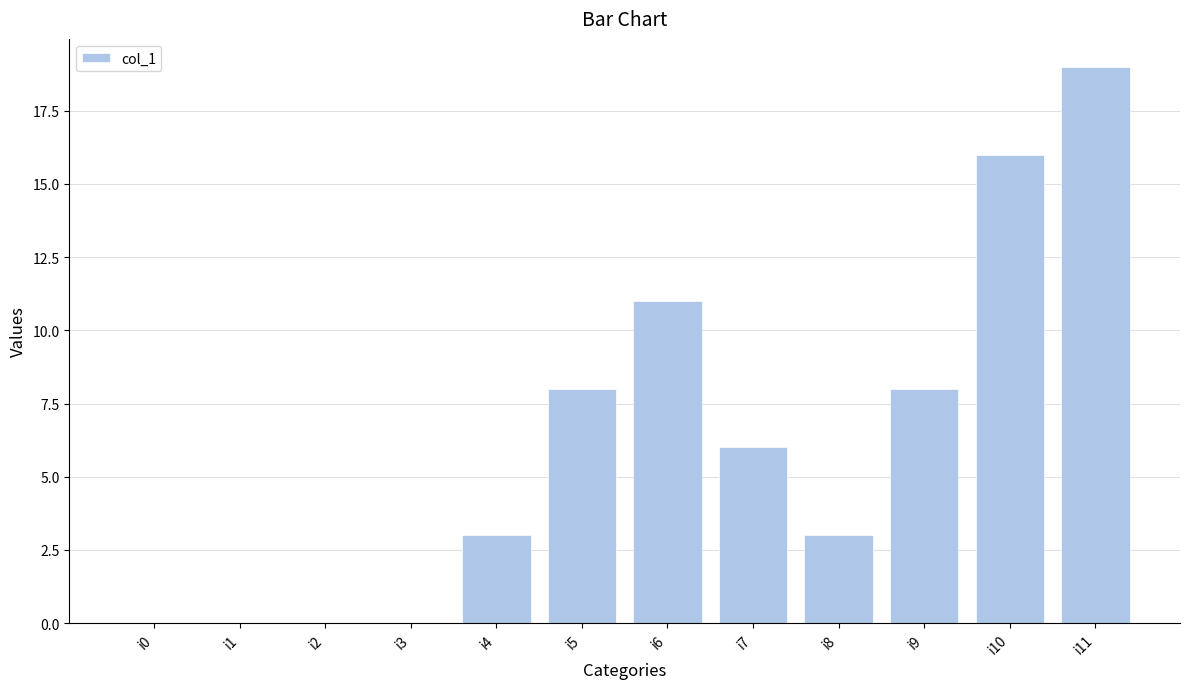

What is the sum of the values at i9 and i2?

8